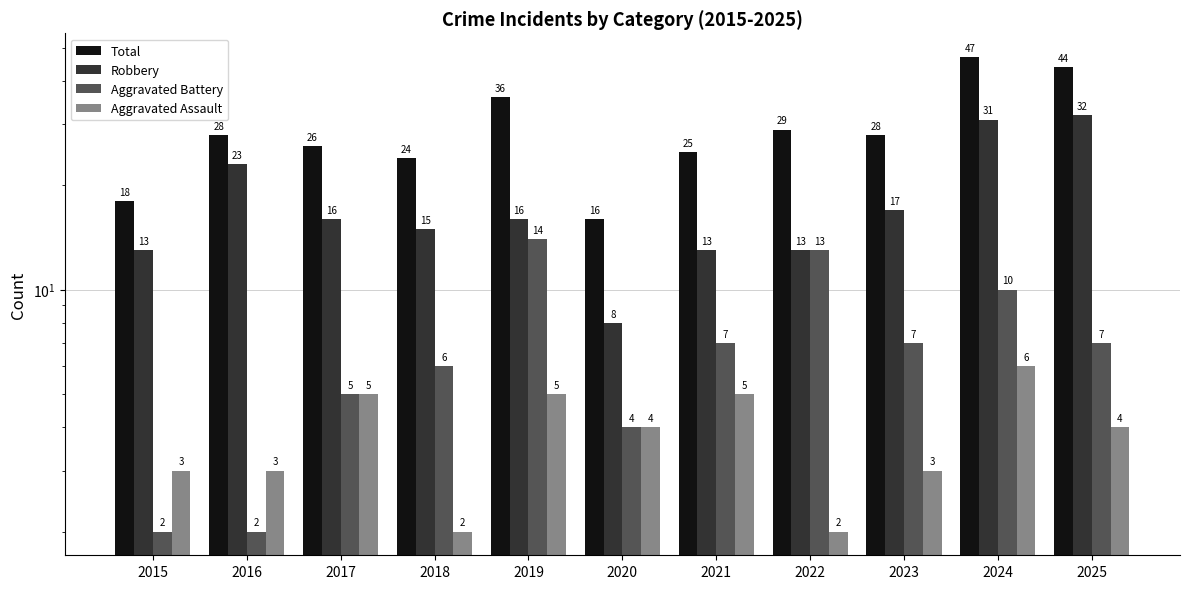

Rank the series by their maximum value, from highest to lowest.

Total, Robbery, Aggravated Battery, Aggravated Assault